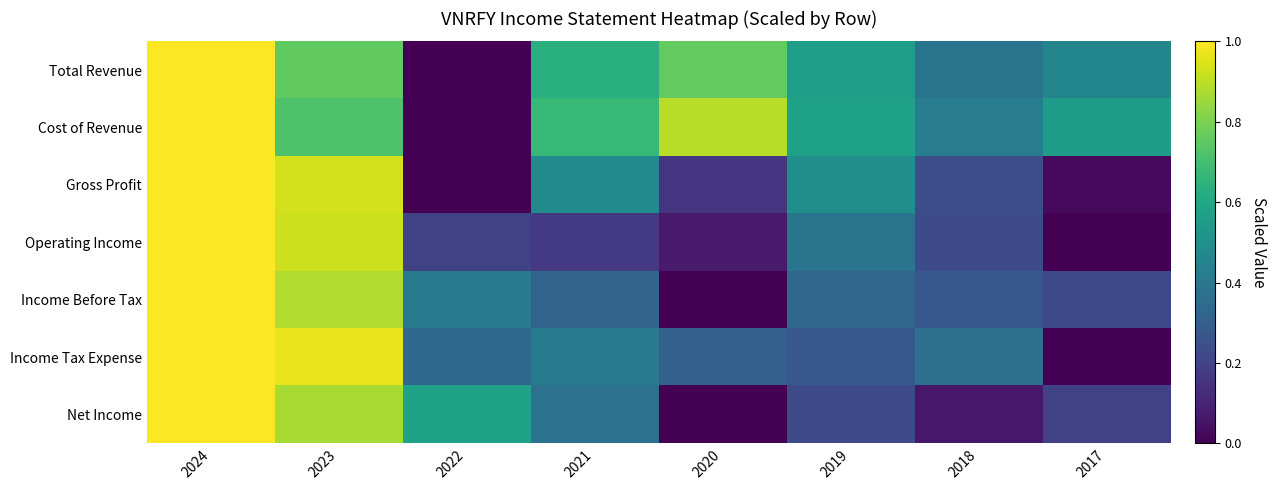

Reading right to left, what are all the values shown in this chart?

Total Revenue: 2017=0.5	2018=0.4	2019=0.6	2020=0.8	2021=0.6	2022=0.0	2023=0.8	2024=1.0
Cost of Revenue: 2017=0.6	2018=0.4	2019=0.6	2020=0.9	2021=0.7	2022=0.0	2023=0.7	2024=1.0
Gross Profit: 2017=0.0	2018=0.2	2019=0.5	2020=0.2	2021=0.5	2022=0.0	2023=0.9	2024=1.0
Operating Income: 2017=0.0	2018=0.2	2019=0.4	2020=0.1	2021=0.2	2022=0.2	2023=0.9	2024=1.0
Income Before Tax: 2017=0.2	2018=0.3	2019=0.3	2020=0.0	2021=0.3	2022=0.4	2023=0.9	2024=1.0
Income Tax Expense: 2017=0.0	2018=0.4	2019=0.3	2020=0.3	2021=0.4	2022=0.3	2023=1.0	2024=1.0
Net Income: 2017=0.2	2018=0.1	2019=0.2	2020=0.0	2021=0.4	2022=0.6	2023=0.9	2024=1.0